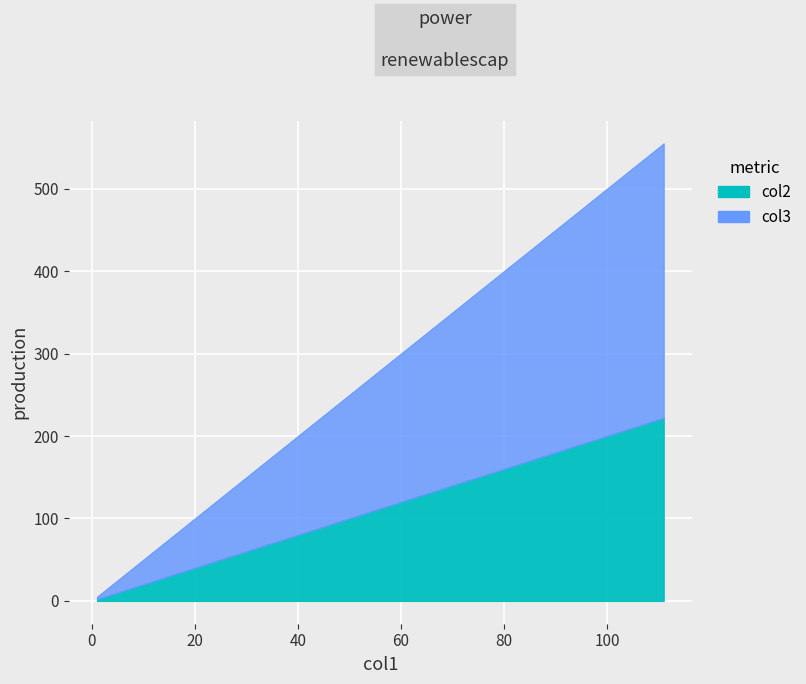

List the series in order of their overall mean, highest first.

col3, col2